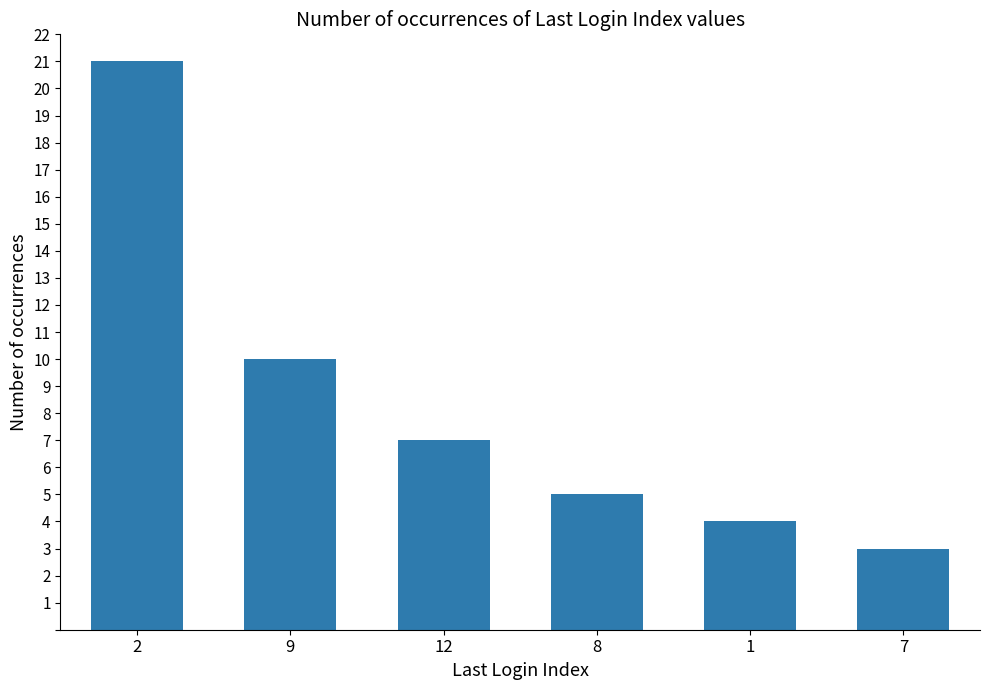

What is the sum of the values at 12 and 2?

28